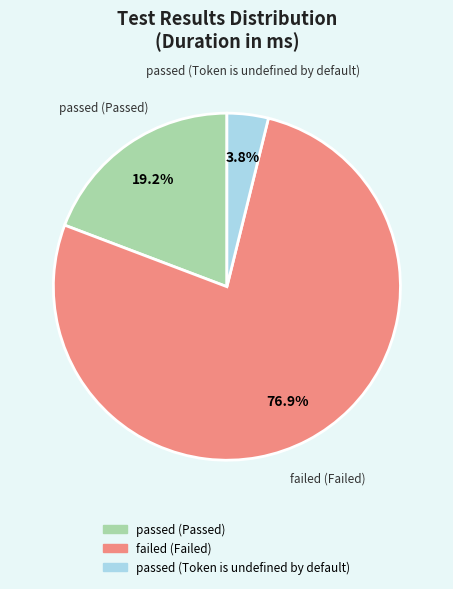

Between failed (Failed) and passed (Passed), which is larger?

failed (Failed)